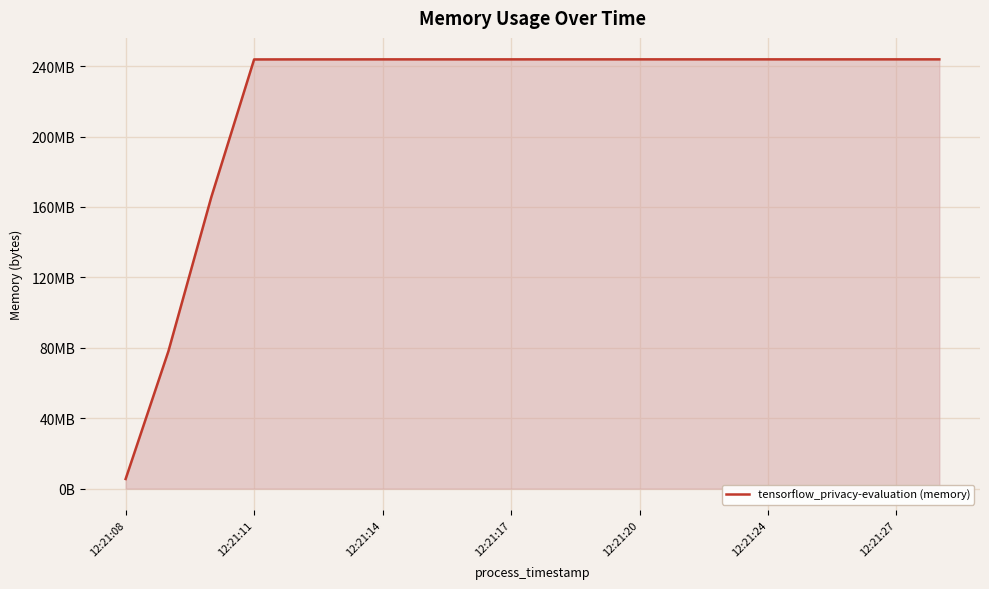

What is the maximum value shown in the chart?

243871744